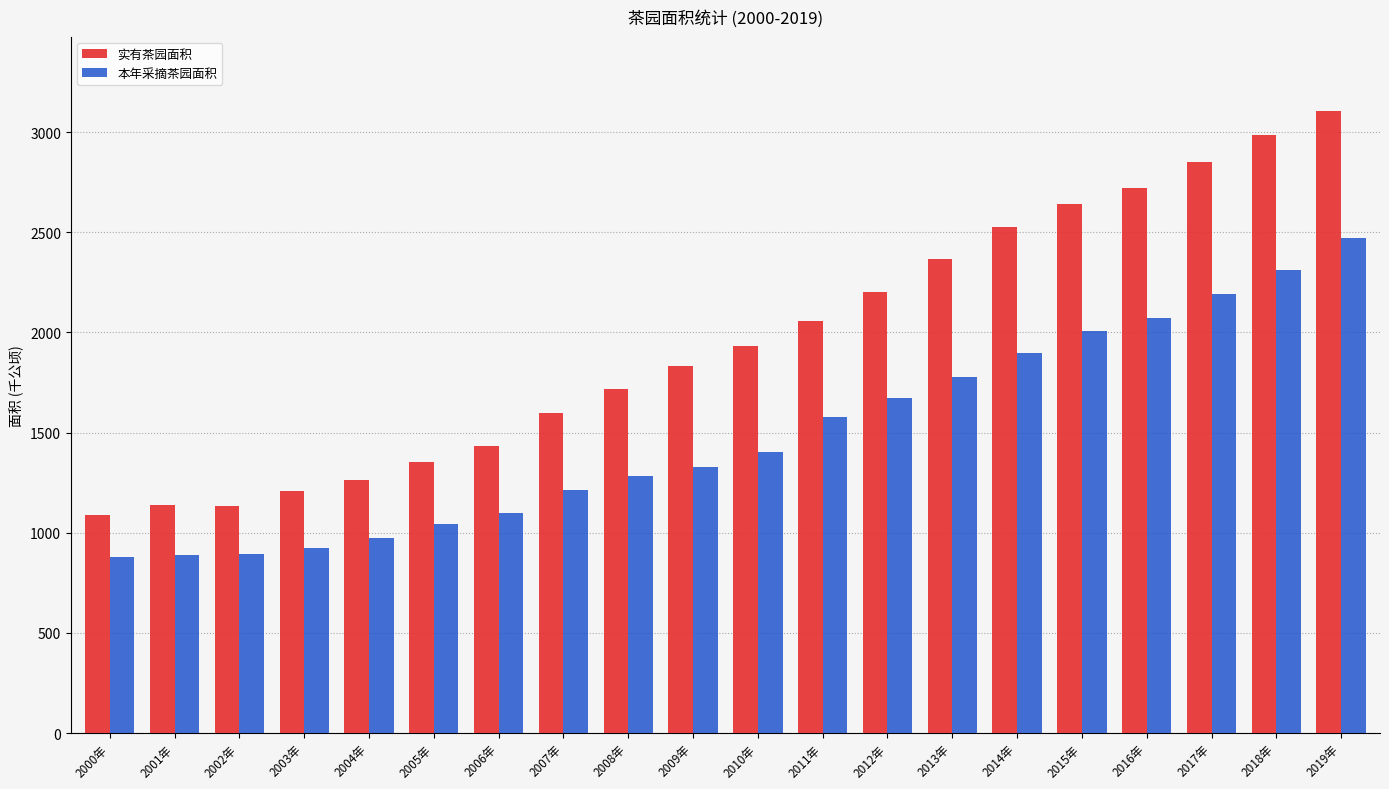

What is the label of the 19th bar from the left?

2018年